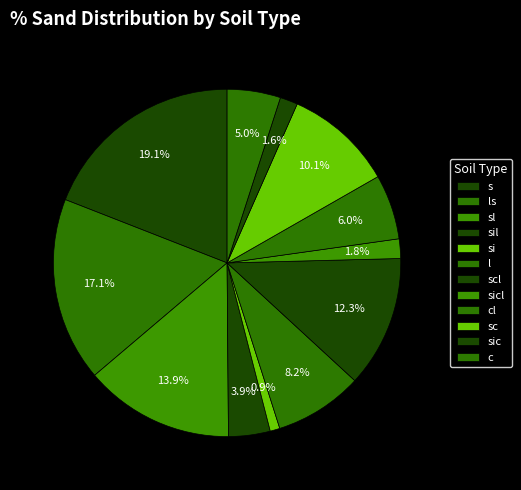

To the nearest percent, what percentage of the pie is c?

5%